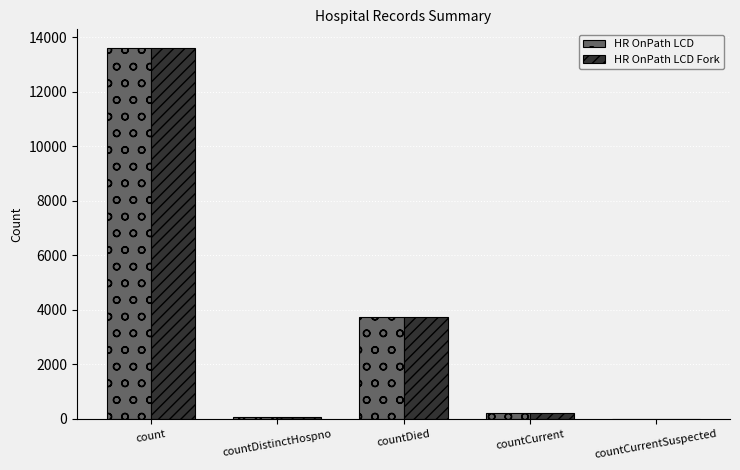

At which category is the sum across all series the highest?

count